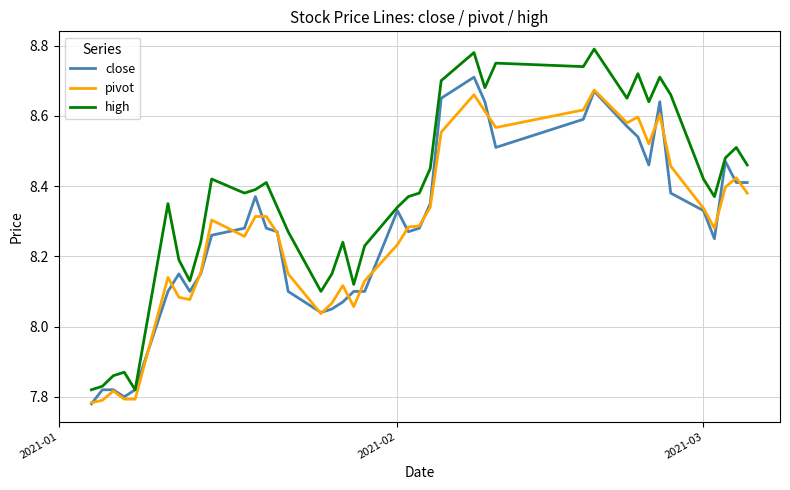

Which series has the largest total across all categories?

high